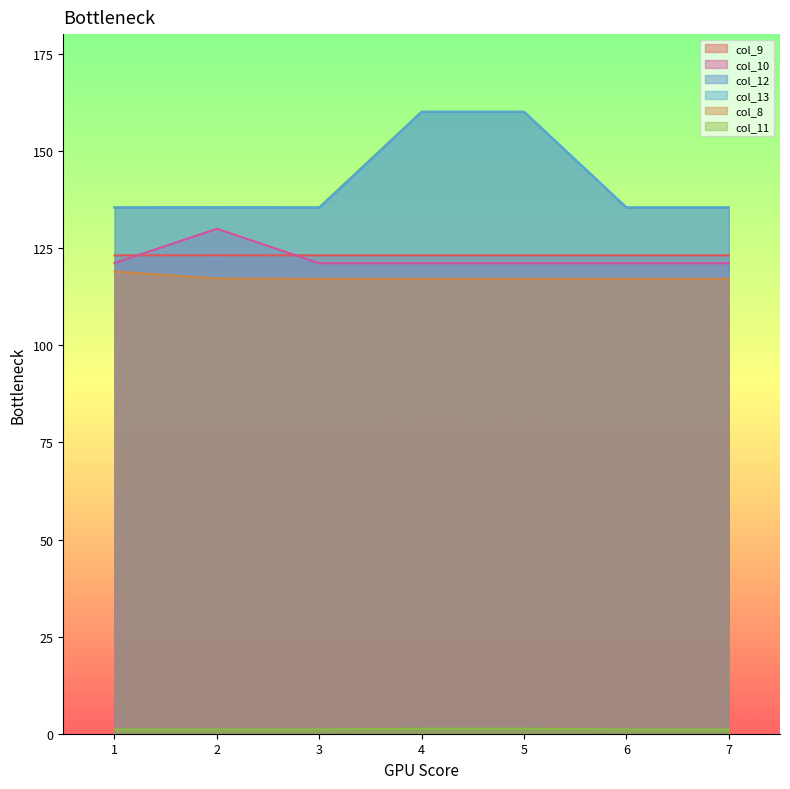

What is the sum of all col_12 values?

997.7